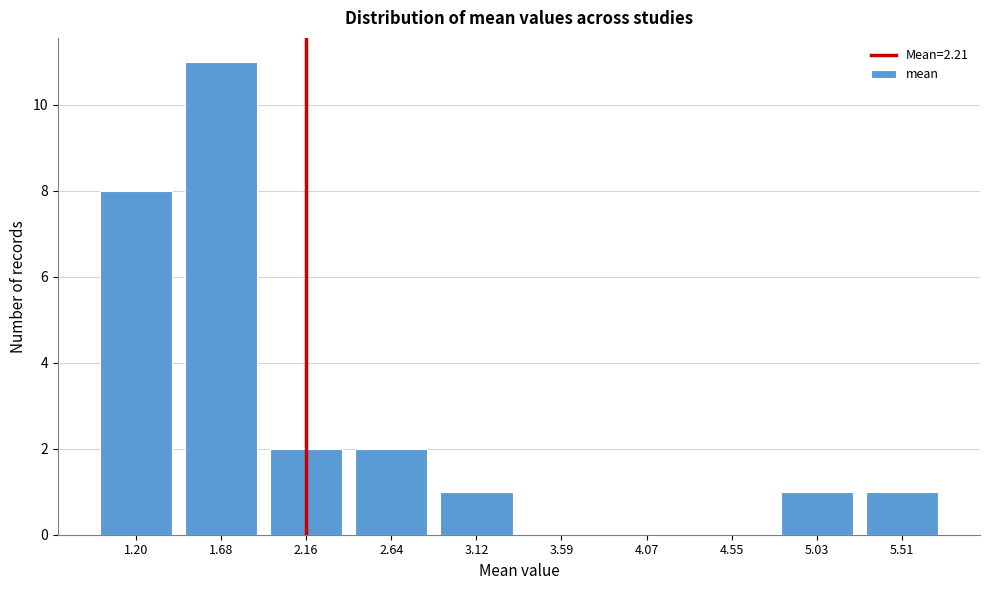

Reading right to left, list all the values displayed in this chart.

5.51=1	5.03=1	4.55=0	4.07=0	3.59=0	3.12=1	2.64=2	2.16=2	1.68=11	1.20=8